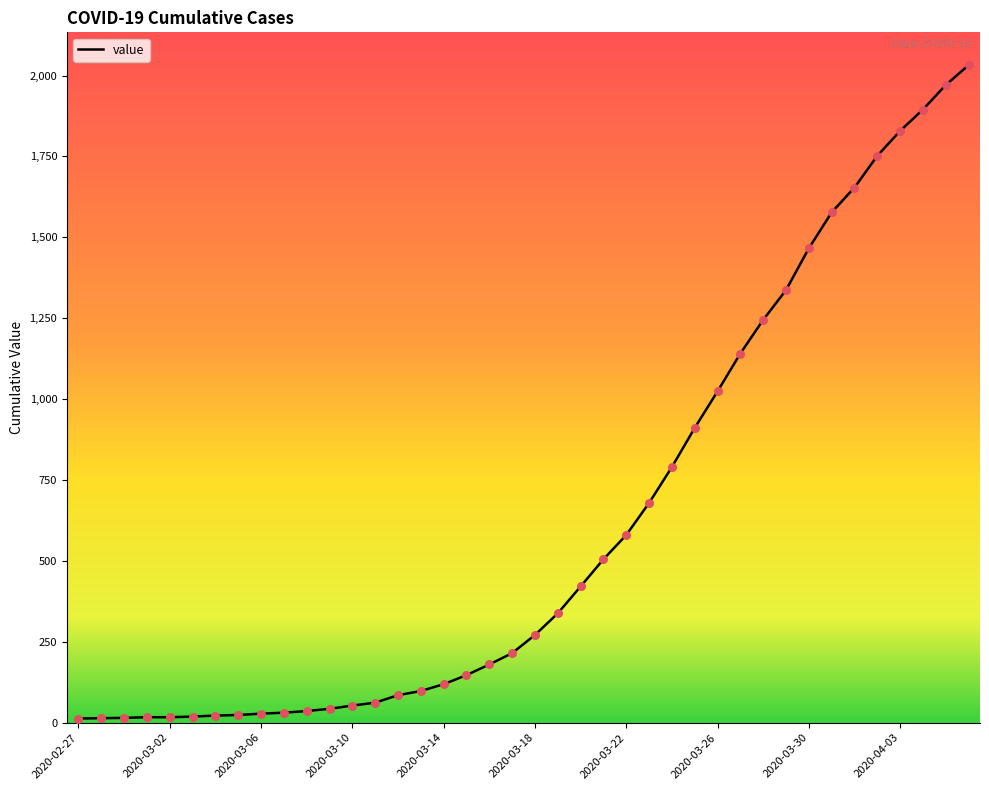

What is the maximum value shown in the chart?

2032